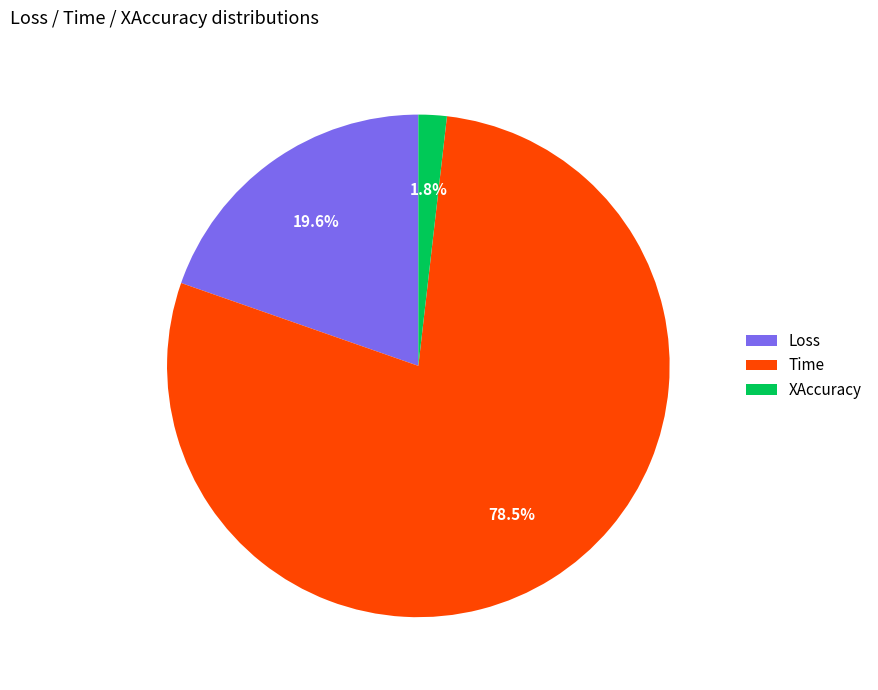

Is Time the majority of the pie?

Yes